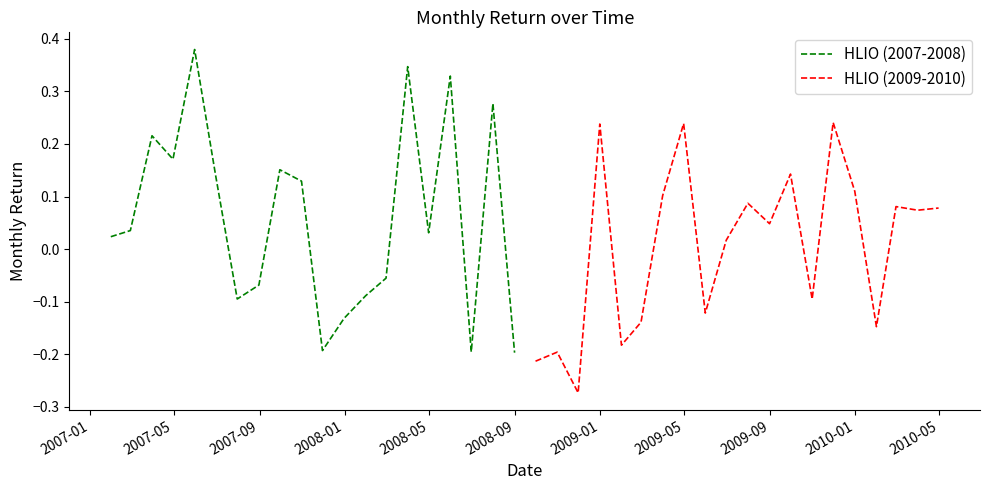

The value of HLIO (2009-2010) at 13 is -0.2. True or false?

False